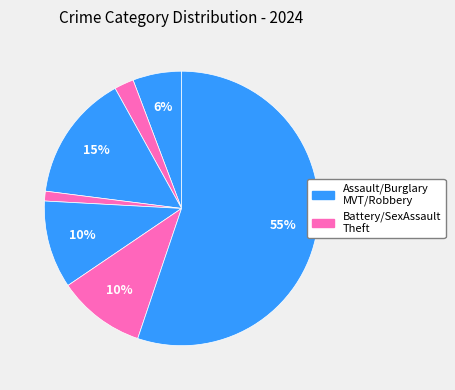

Rank the categories by value from lowest to highest.

Criminal Sexual Assault, Aggravated Battery, Aggravated Assault, Motor Vehicle Theft, Robbery, Burglary, Theft